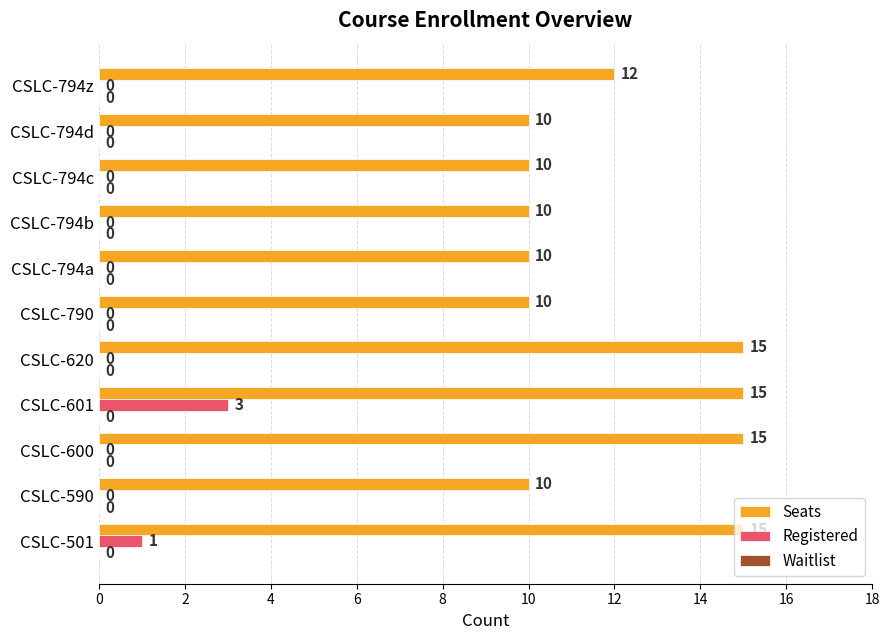

How many values in the Seats series exceed 10?

5